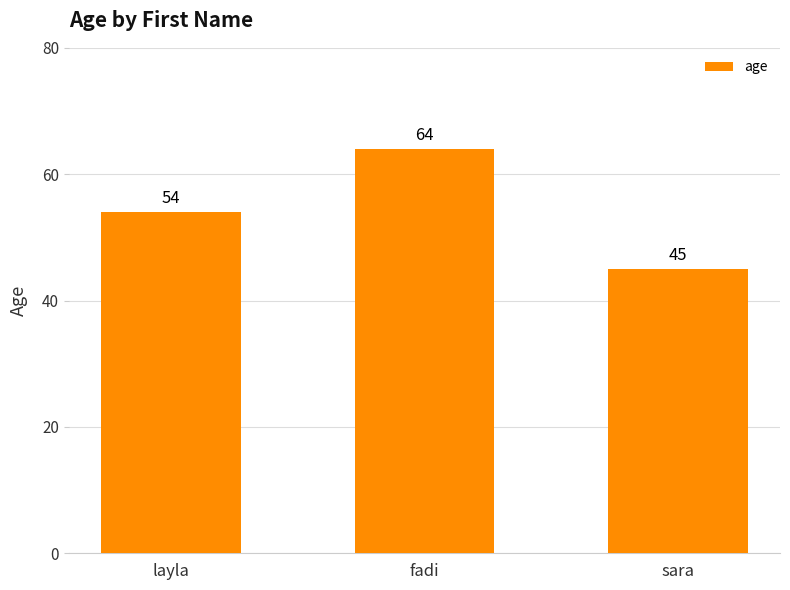

List the labels in order of value, smallest first.

sara, layla, fadi